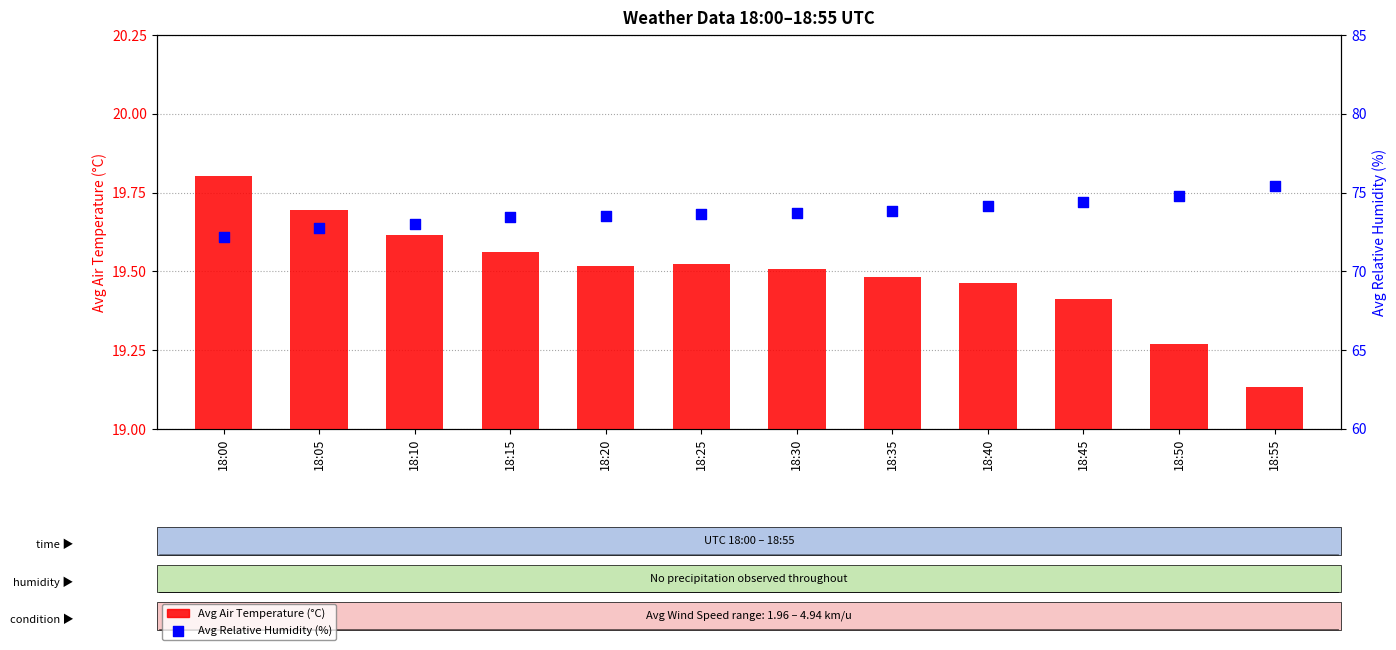

Which series reaches the minimum Y coordinate?

Avg Air Temperature (°C)